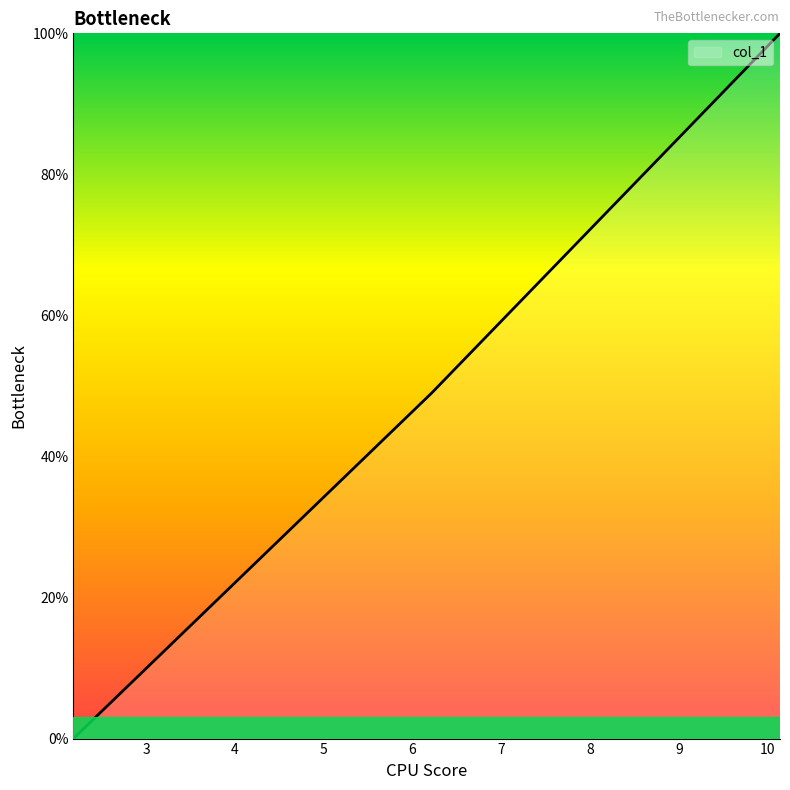

What is the greatest value displayed?

100.0